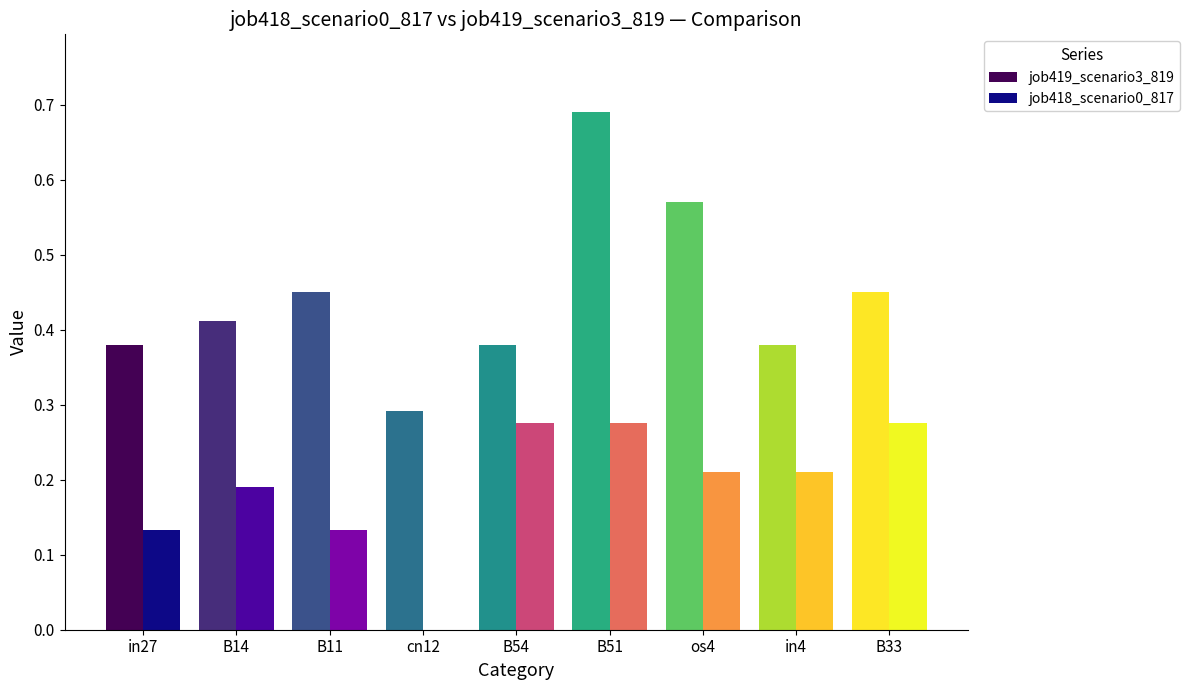

Which label corresponds to the largest value in the chart?

B51